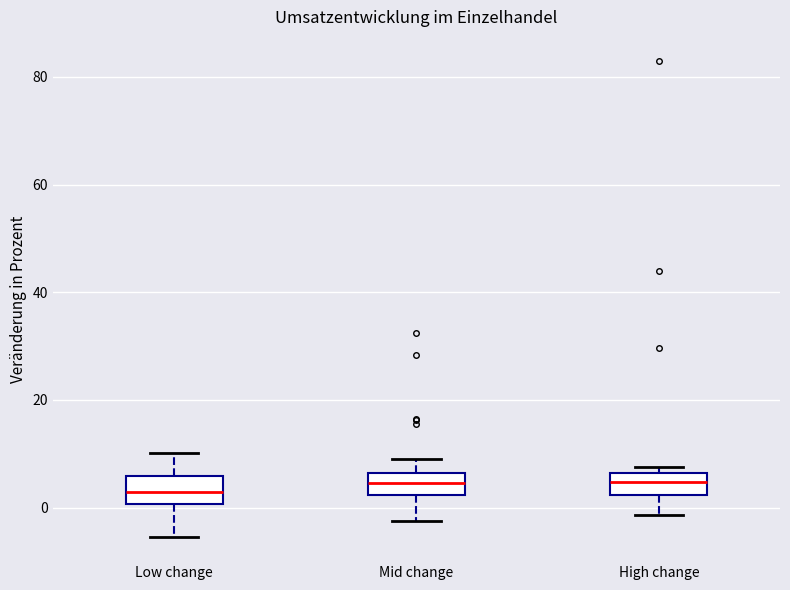

Reading left to right, transcribe this box plot: for each box, give where its median line is, the range the box spans, and where its two whiskers end, as read against the y-axis. The values are not printed on the chart, so give them approximately, as read against the axis.

Low change: median 2, box 0 to 6, whiskers -6 to 10
Mid change: median 4, box 2 to 6, whiskers -2 to 10
High change: median 4, box 2 to 6, whiskers -2 to 8